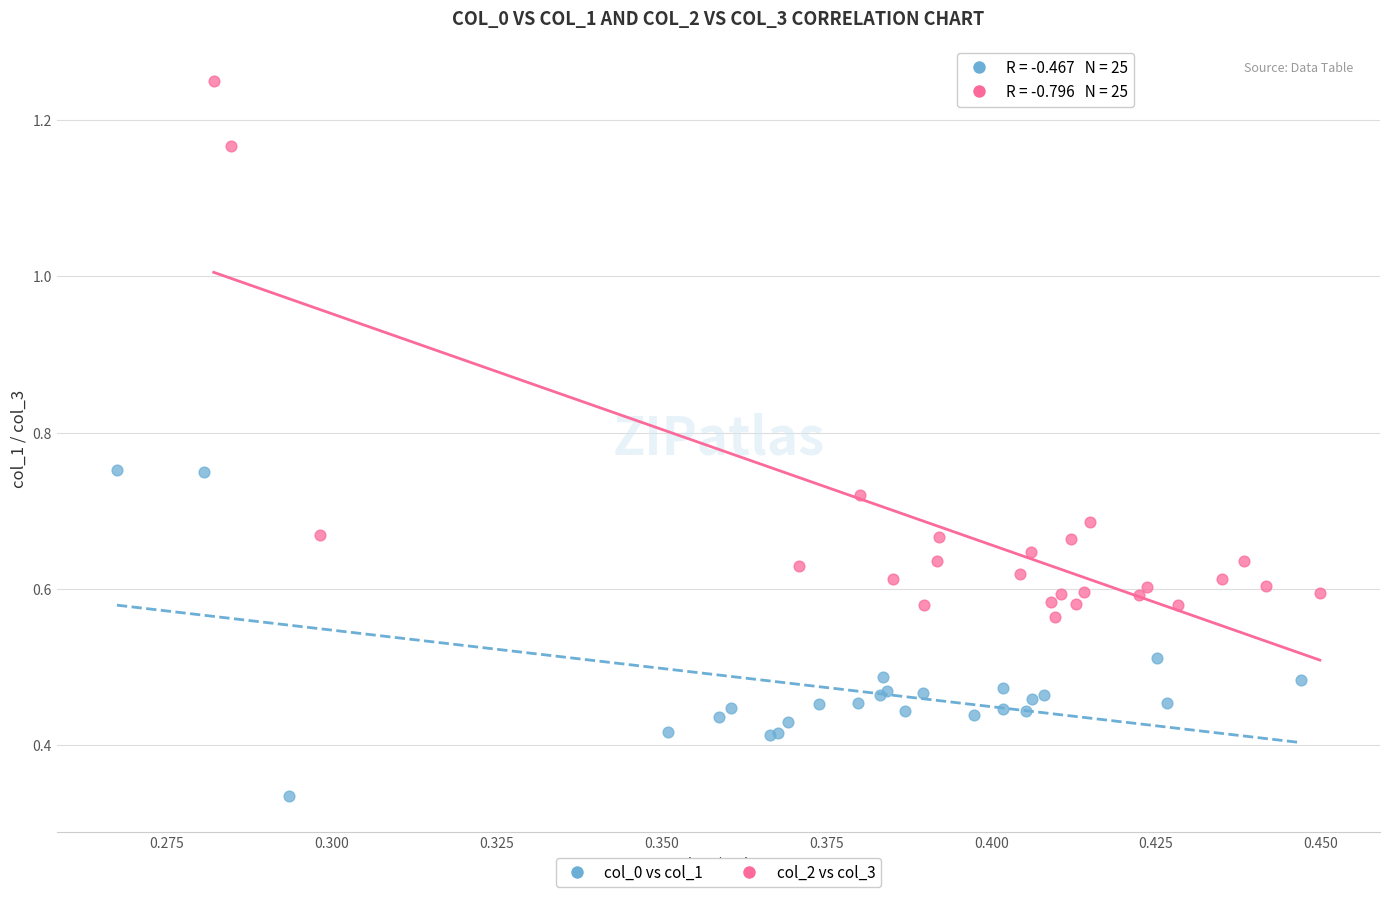

Which series has the largest Y range (max minus min)?

col_2 vs col_3